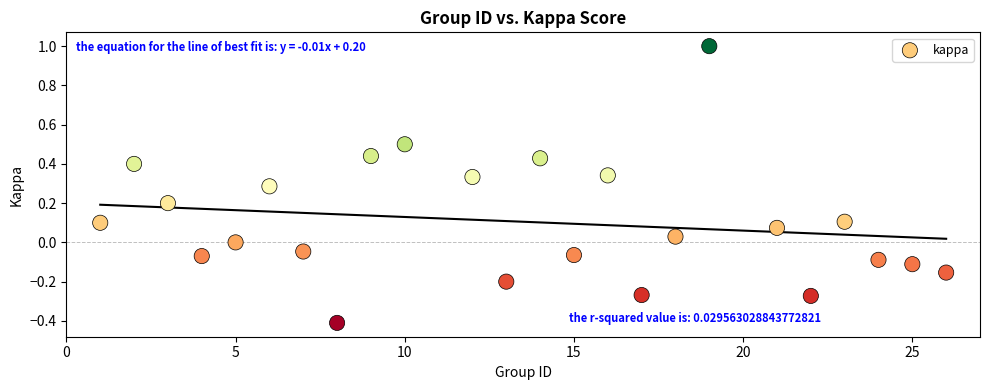

What is the range of Y values (max minus min)?

1.4